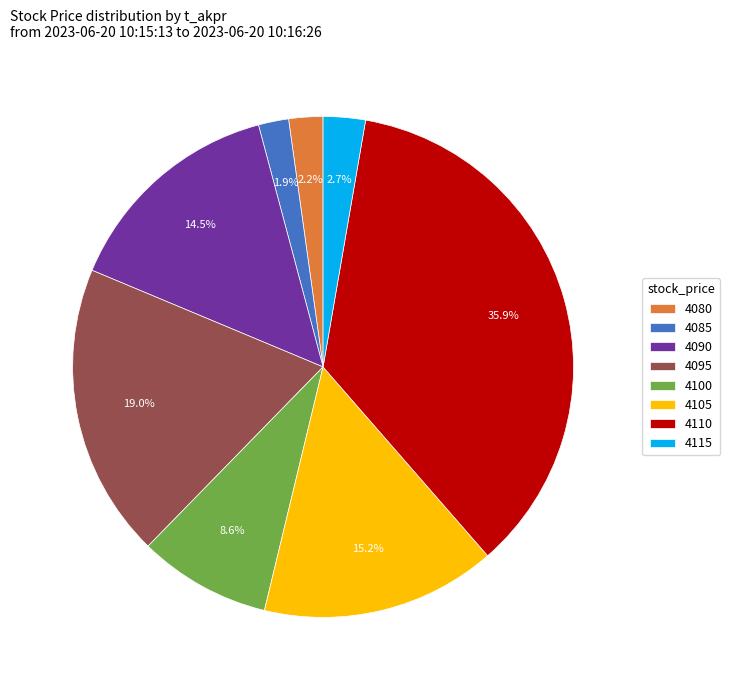

What percentage is NOT represented by 4090?

85.5%